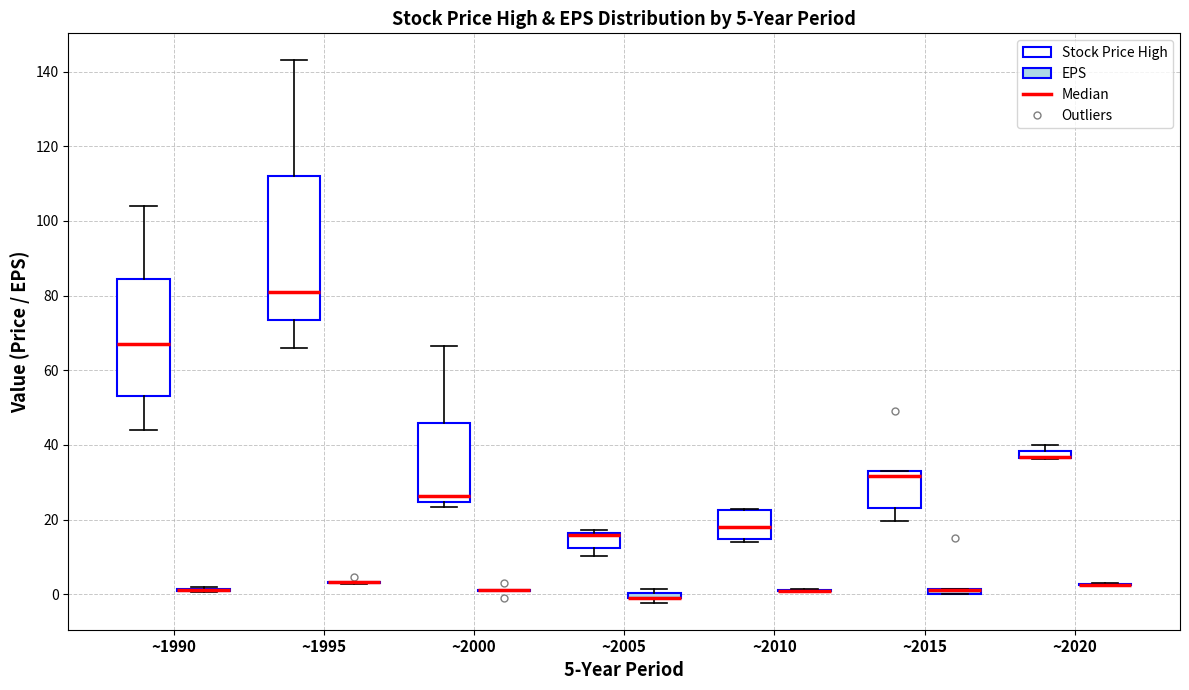

Which box is the tallest, from its lower edge to its upper edge?

~1995 (Stock Price High)